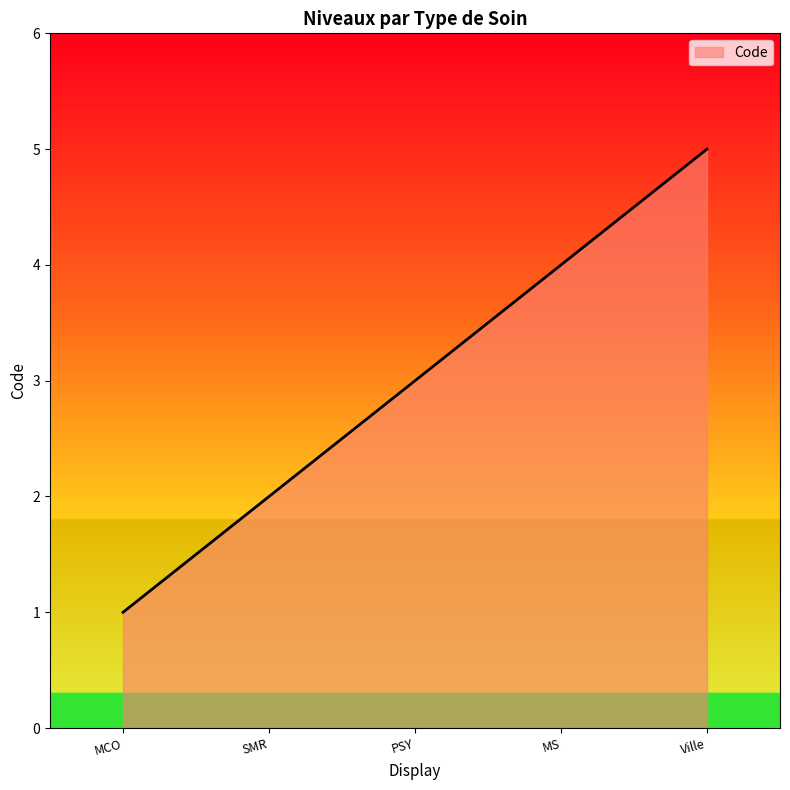

Does the chart display data point markers on the line(s)?

No